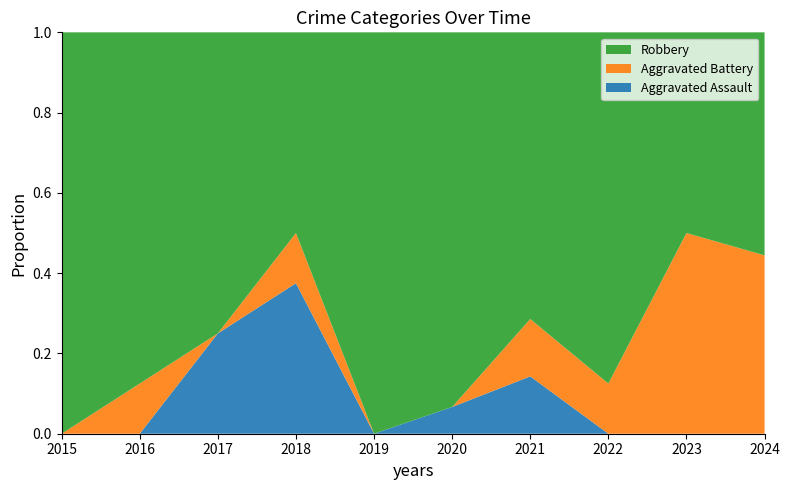

Reading left to right, extract all data points from this chart.

Aggravated Assault: 0	0	2	3	0	1	1	0	0	0
Aggravated Battery: 0	1	0	1	0	0	1	1	2	4
Robbery: 5	7	6	4	15	14	5	7	2	5